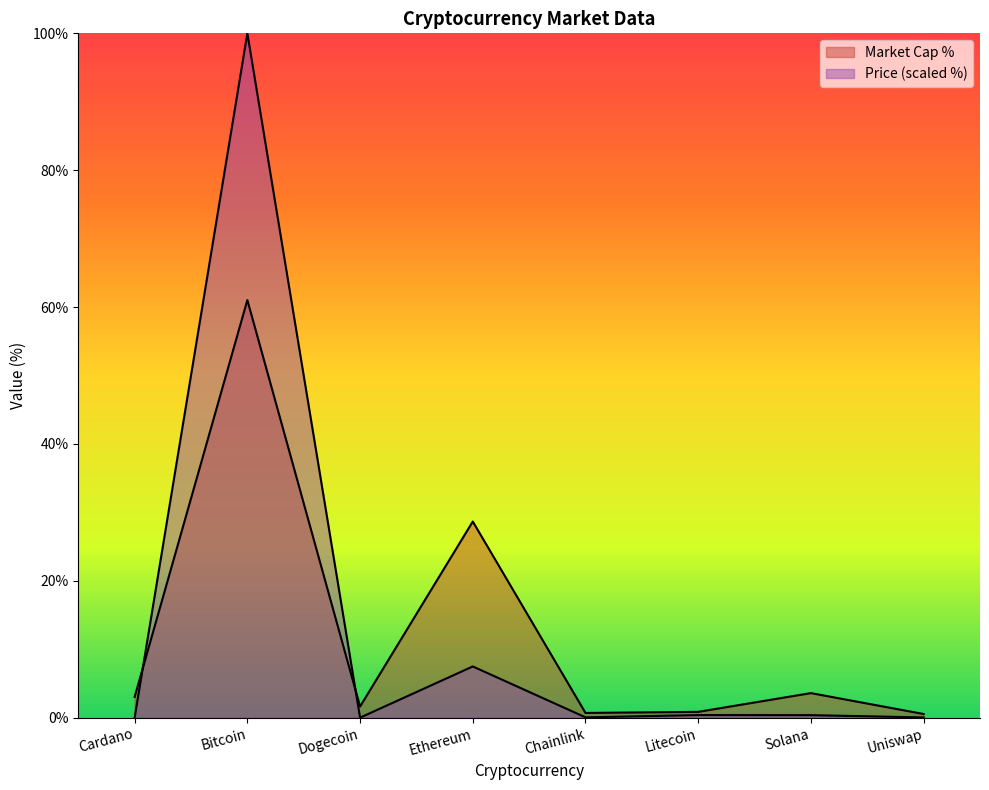

Reading left to right, list all the values displayed in this chart.

current_price: Cardano=0.0	Bitcoin=100.0	Dogecoin=0.0	Ethereum=7.5	Chainlink=0.0	Litecoin=0.4	Solana=0.4	Uniswap=0.0
market_cap: Cardano=3.0	Bitcoin=61.0	Dogecoin=1.6	Ethereum=28.7	Chainlink=0.7	Litecoin=0.8	Solana=3.6	Uniswap=0.5